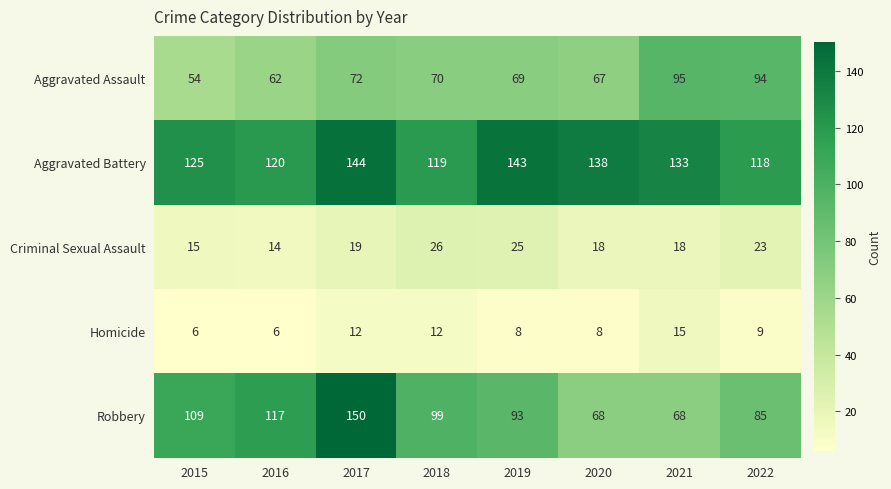

What is the sum of the Aggravated Battery values at 2017 and 2016?

264